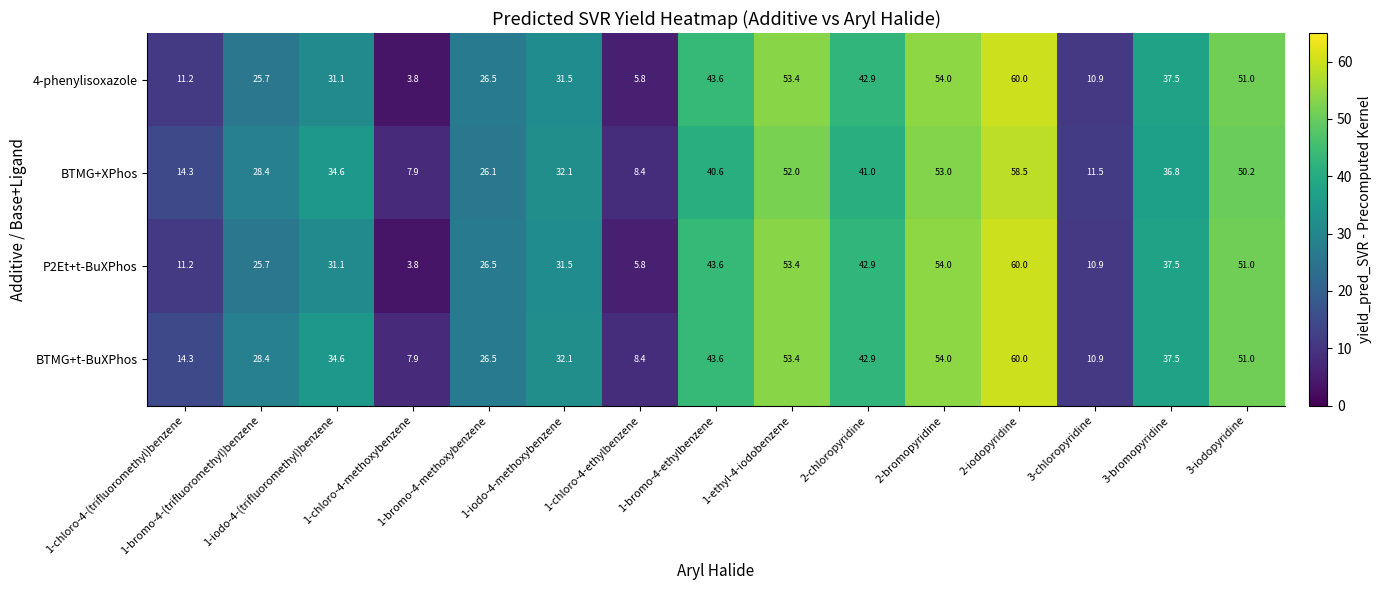

What is the sum of all BTMG+XPhos values?

495.4